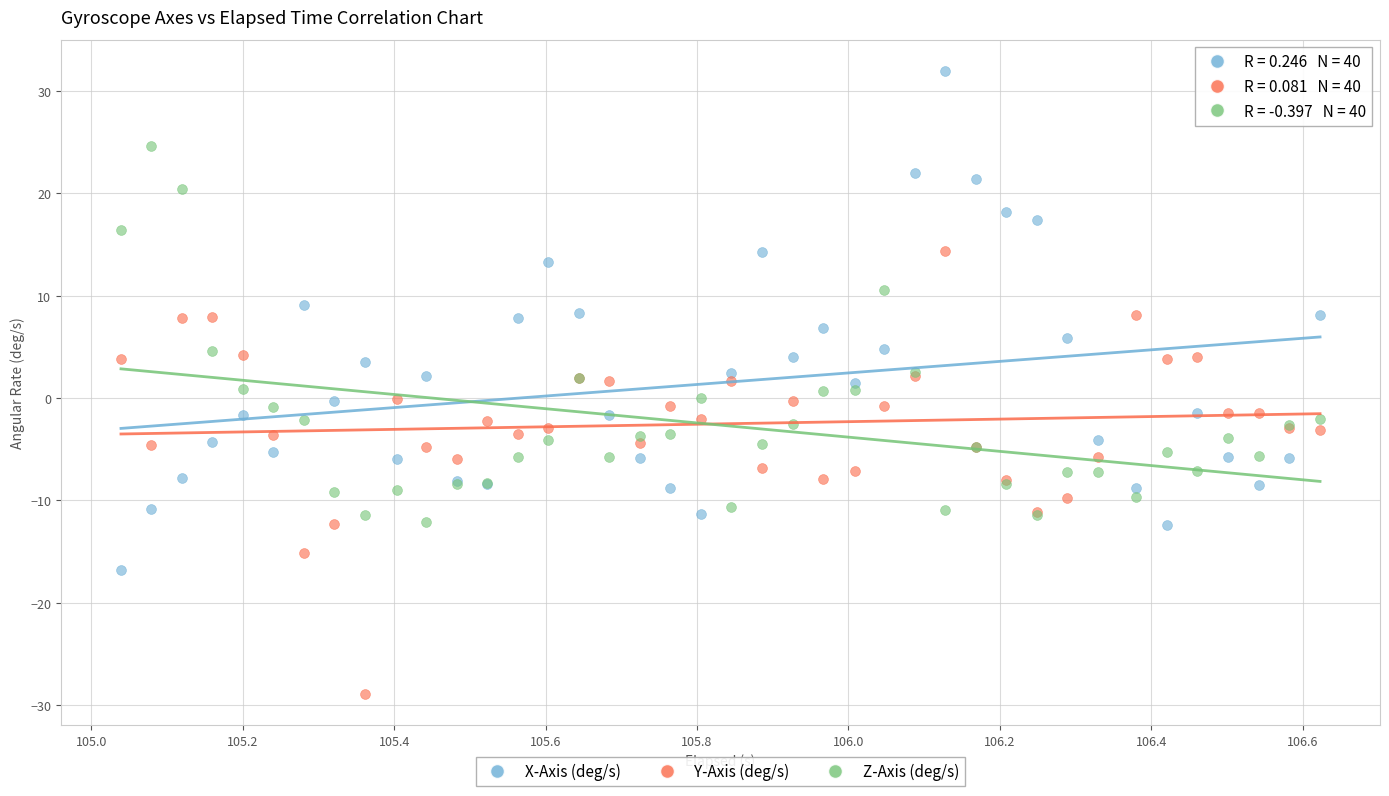

What is the X range (max minus min) for the scatter plot?

1.6